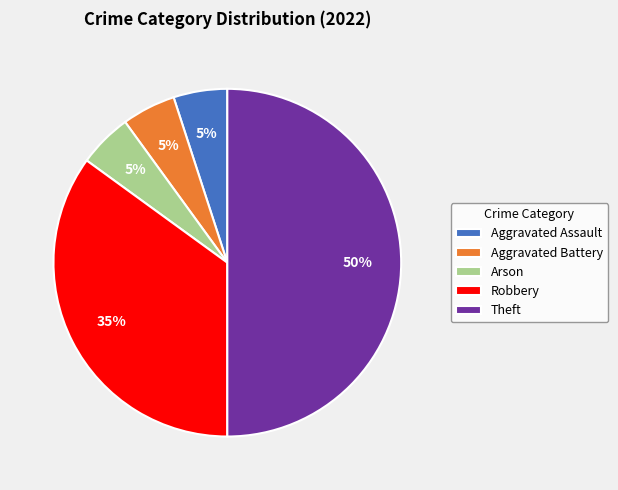

Does Robbery account for over 50% of the chart?

No